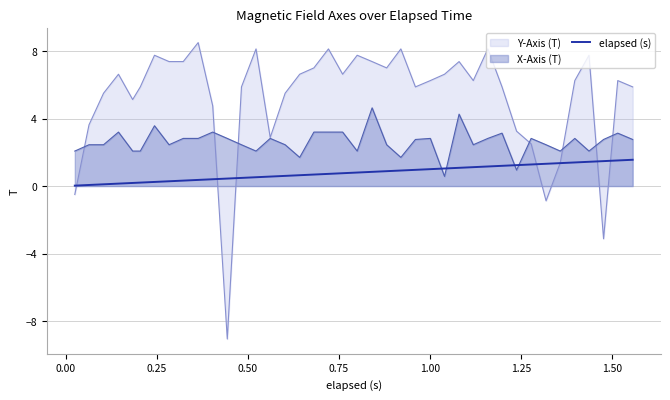

List the series in order of their peak value, lowest first.

elapsed (s), X-Axis (T), Y-Axis (T)